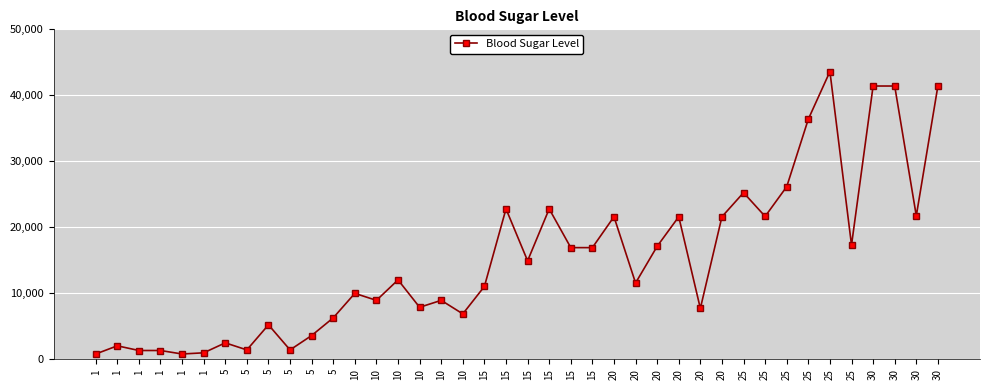

Rank the categories by value from highest to lowest.

25, 30, 30, 30, 25, 25, 25, 15, 15, 30, 25, 20, 20, 20, 25, 20, 15, 15, 15, 10, 20, 15, 10, 10, 10, 10, 20, 10, 5, 5, 5, 5, 1, 5, 5, 1, 1, 1, 1, 1